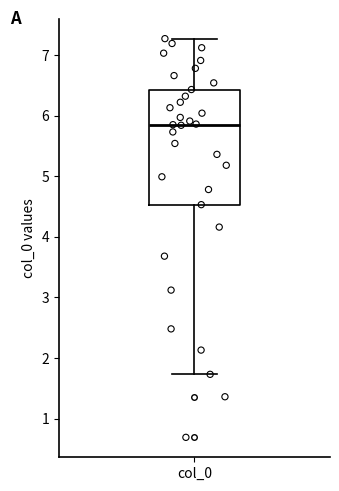

Transcribe this box plot: give where the median line is, the range the box spans, and where the two whiskers end, as read against the y-axis. The values are not printed on the chart, so give them approximately, as read against the axis.

median 5.9, box 4.5 to 6.4, whiskers 1.7 to 7.3